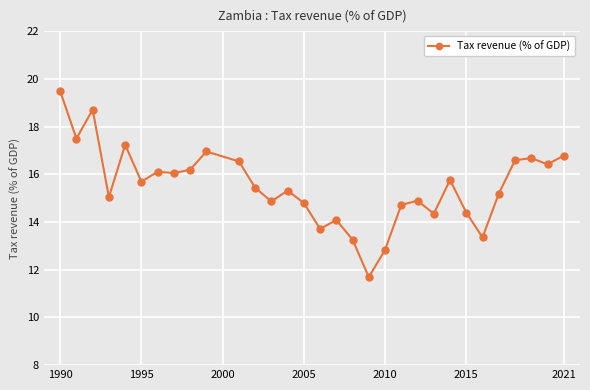

True or false: the data has more than 1 interior local peaks.

True